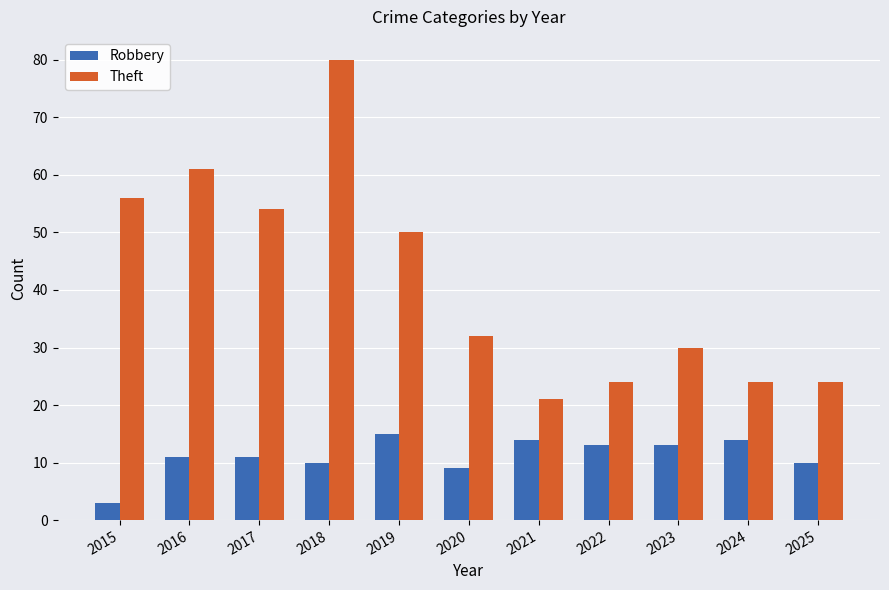

Rank the series at 2020 from lowest to highest value.

Robbery, Theft